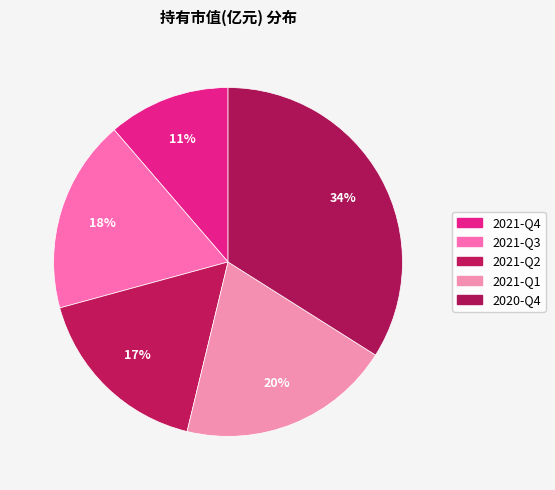

Is it true that 2021-Q2 is 22% of the pie?

False